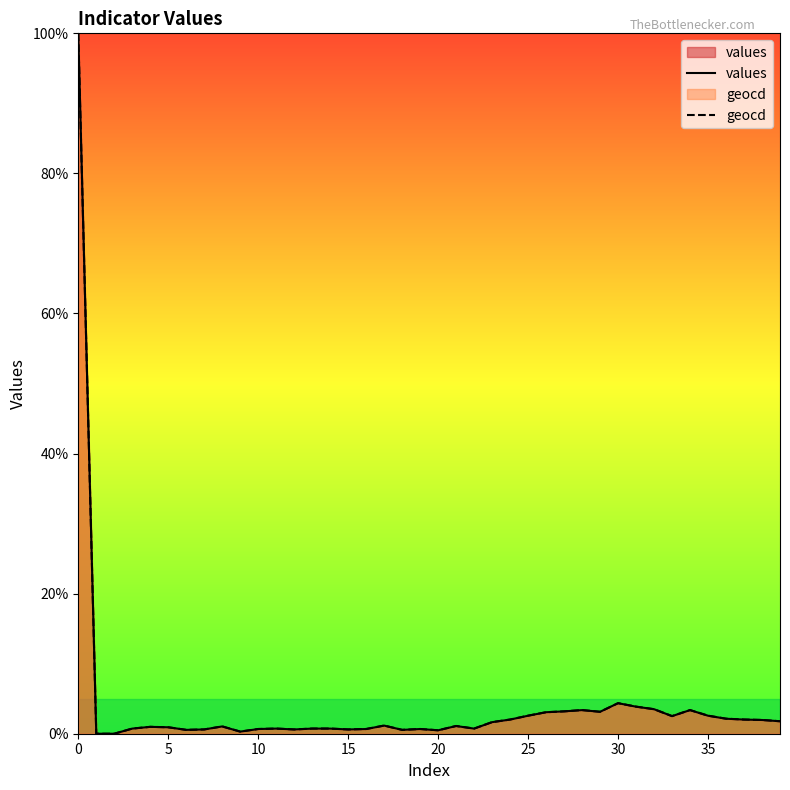

True or false: geocd and values intersect in this chart.

False